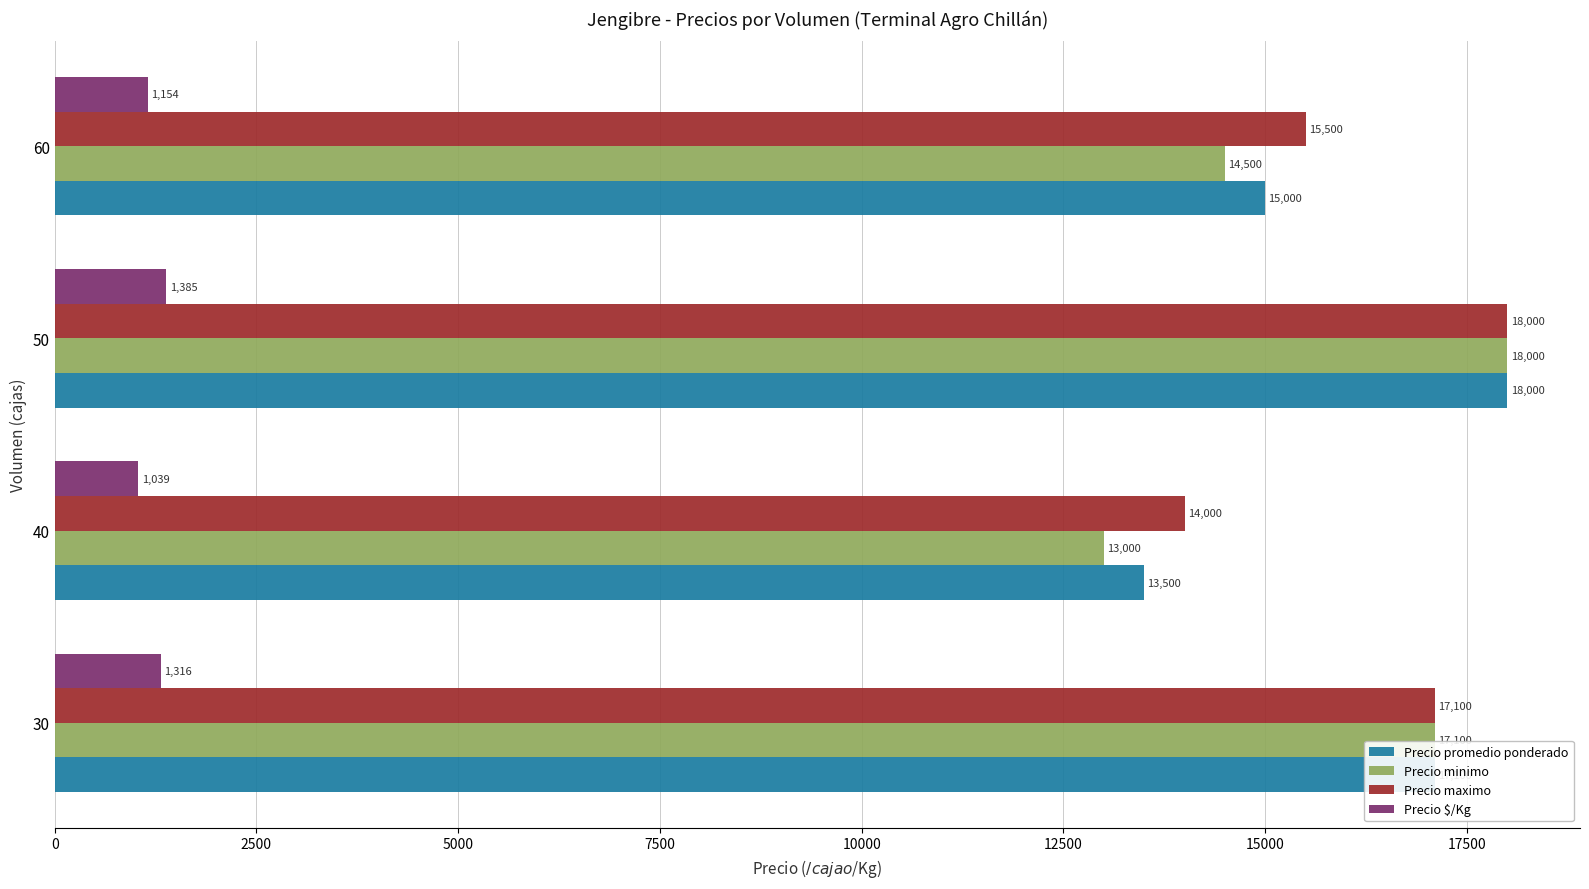

True or false: Precio promedio ponderado has a value of 7812.3 at 40.

False